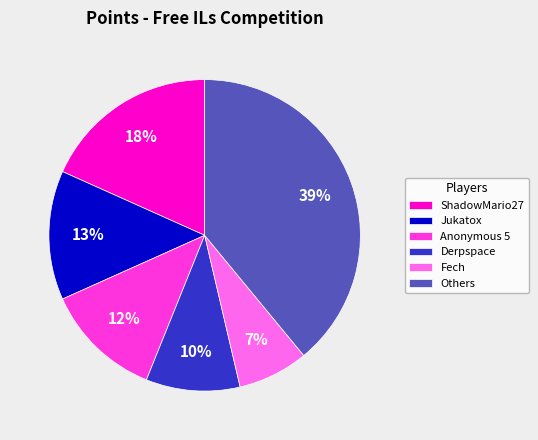

What is the largest slice in the pie chart?

Others